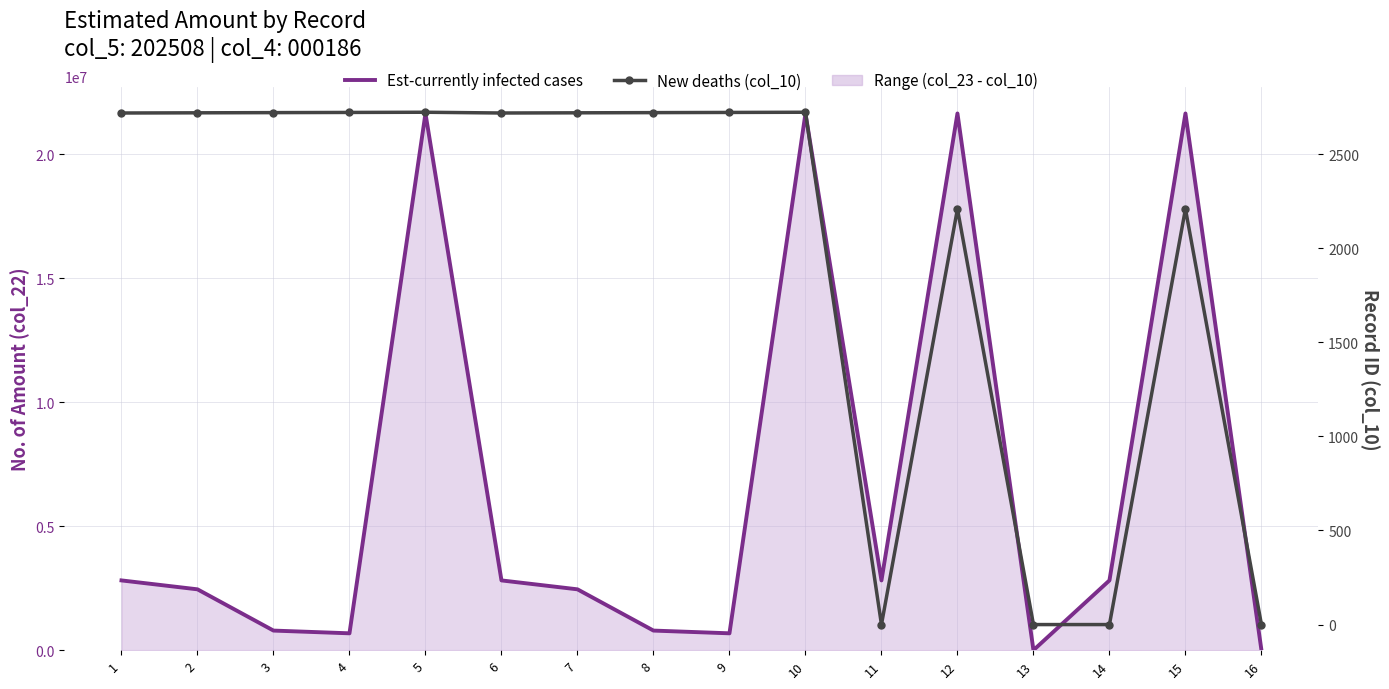

How many data points in New deaths (col_10) are above 2720?

6